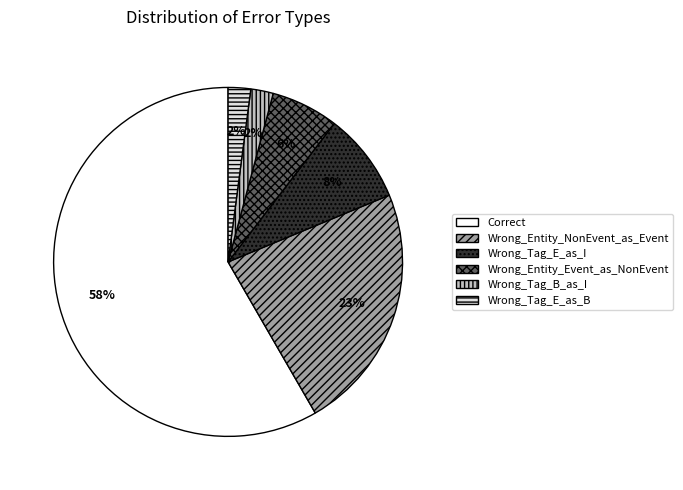

Which has a higher value, Wrong_Tag_B_as_I or Wrong_Entity_Event_as_NonEvent?

Wrong_Entity_Event_as_NonEvent